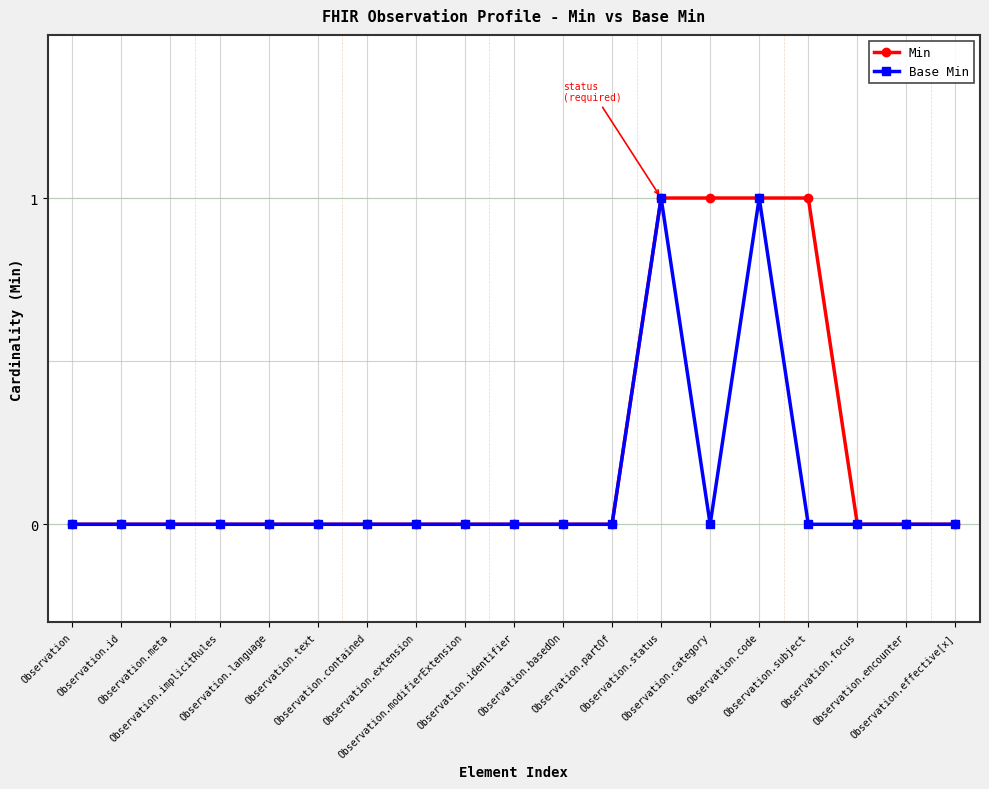

Rank the series by their average value, from lowest to highest.

Base Min, Min